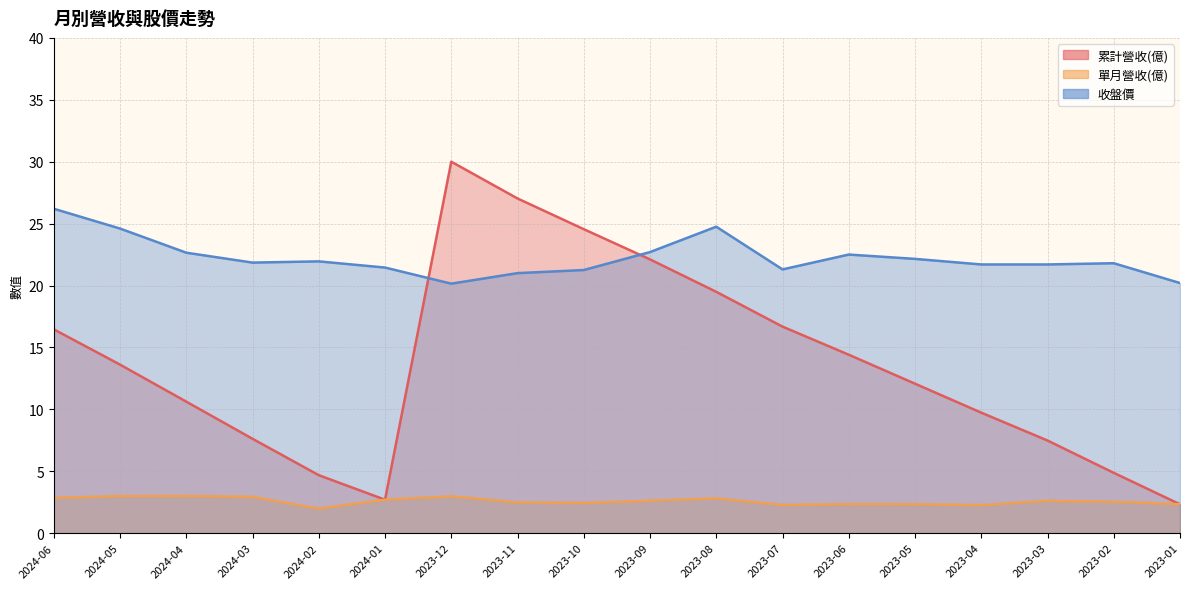

What is the value of the 單月營收(億) point at the 11th from the left?

2.8